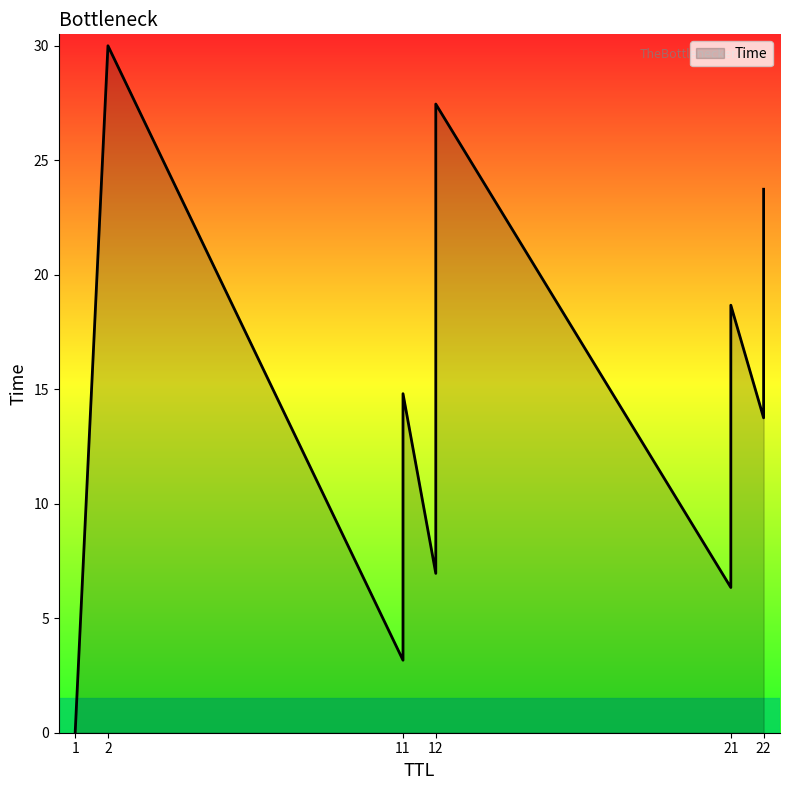

What is the change in value from 12 to 22?

+16.8